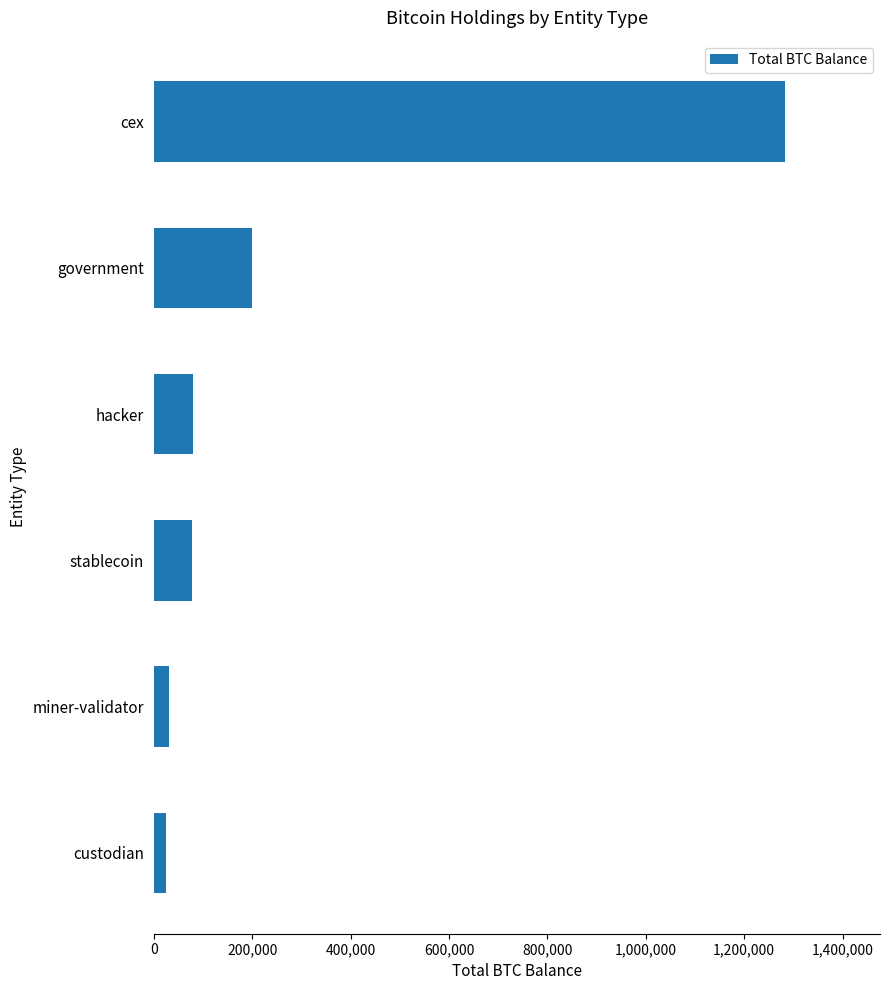

Count the number of categories in the chart.

6